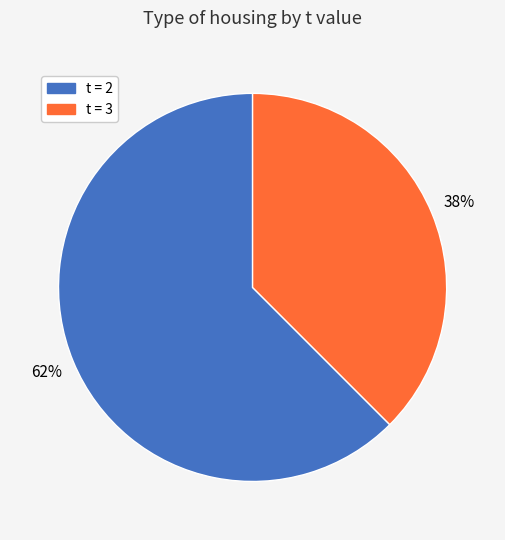

Which category accounts for the majority?

t = 2